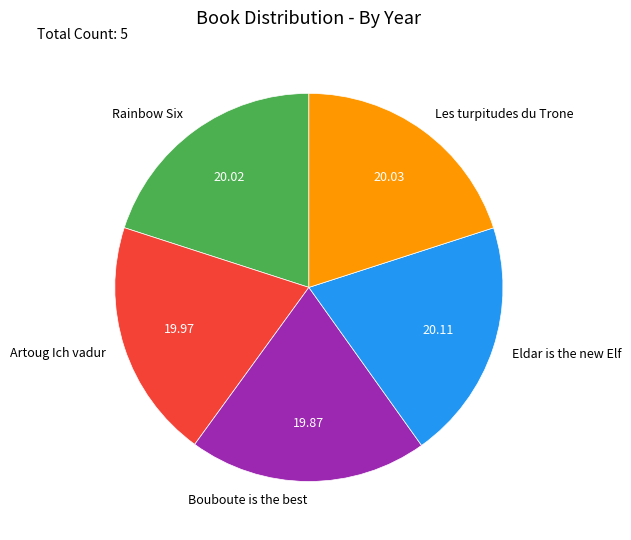

Approximately how many times larger is the value at Eldar is the new Elf compared to Les turpitudes du Trone?

1.0